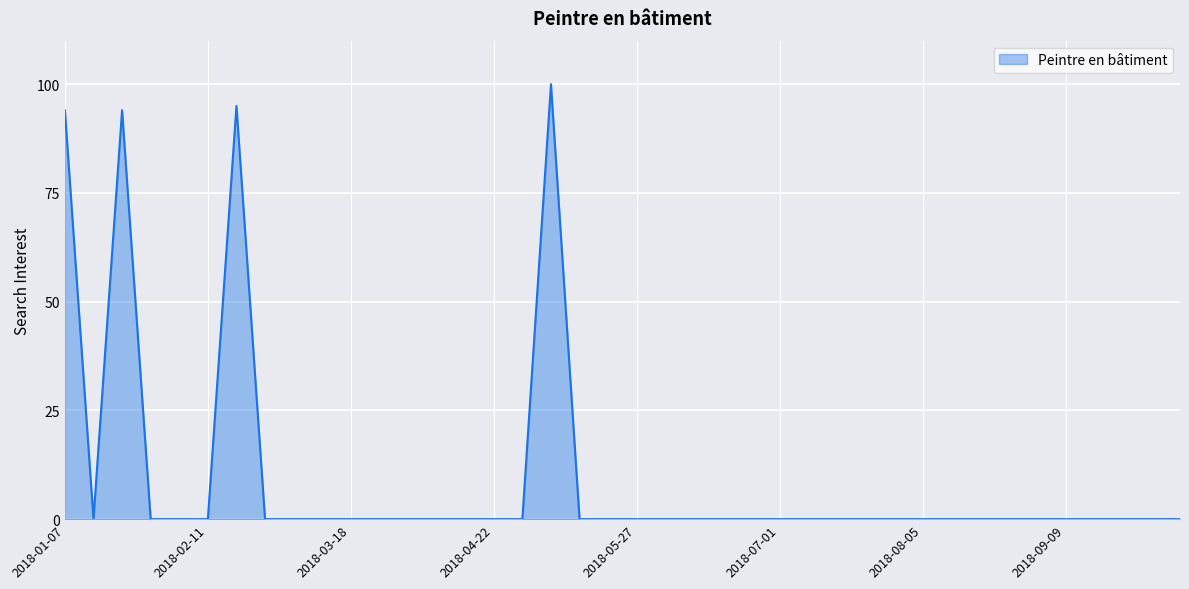

What is the difference between the maximum and minimum values?

100